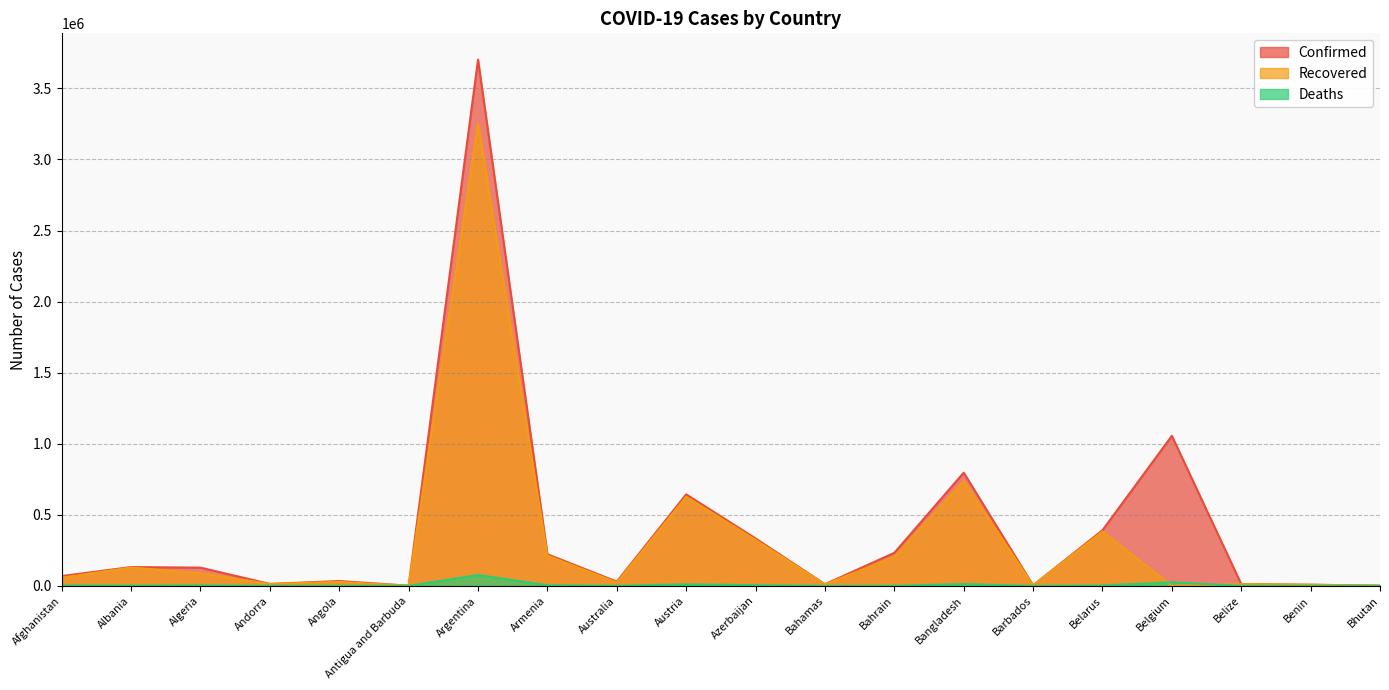

Reading left to right, transcribe all the data shown in this chart.

Confirmed: 69130	132285	128198	13693	33944	1259	3702422	222513	30082	643709	333559	11684	232425	796343	4009	391637	1055543	12791	8058	1503
Recovered: 57119	129097	89232	13416	27577	1206	3252843	212566	23575	626815	323198	10503	203429	736221	3922	382167	0	12378	7893	1241
Deaths: 2881	2448	3455	127	749	42	76693	4423	910	10588	4896	229	923	12511	47	2821	24902	324	101	1